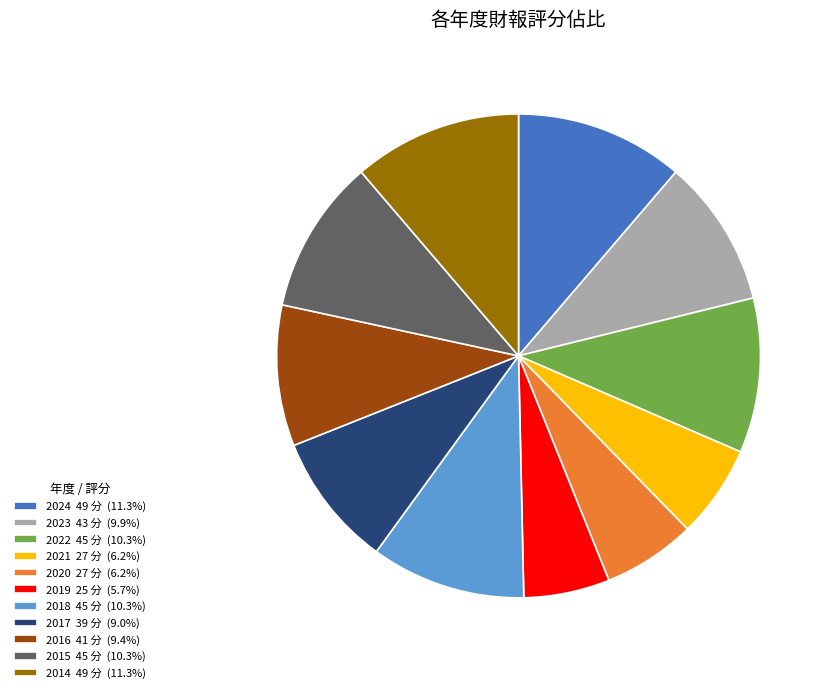

Approximately how many times larger is the value at 2024 49 分 (11.3%) compared to 2018 45 分 (10.3%)?

1.1